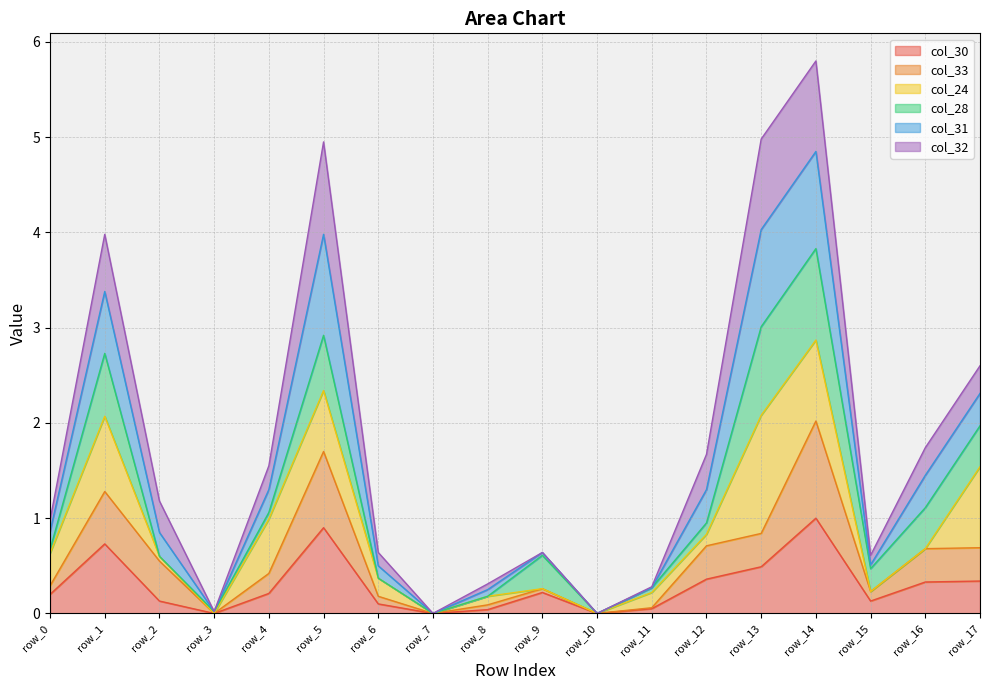

Which category has the highest value across all series?

row_14